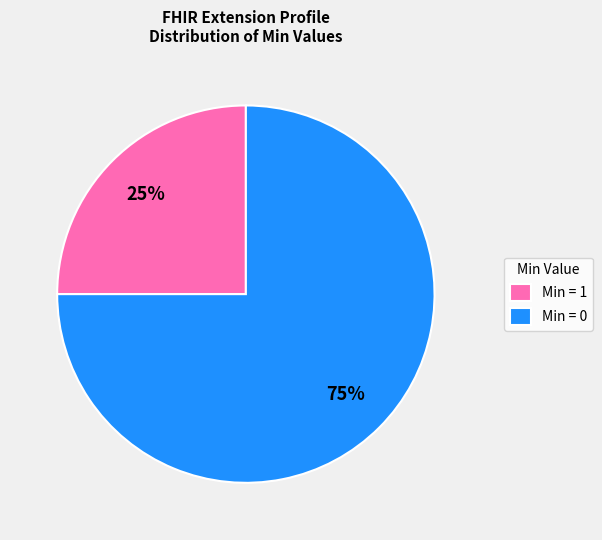

Is the sum of Min = 1 and Min = 0 greater than half?

Yes